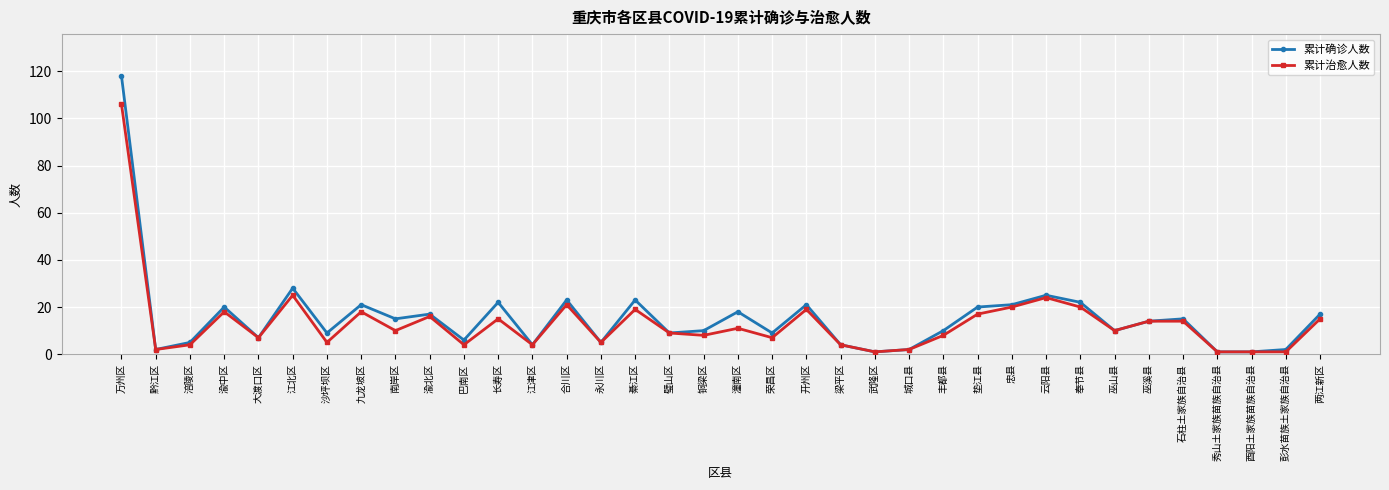

List the series in order of their overall mean, lowest first.

累计治愈人数, 累计确诊人数